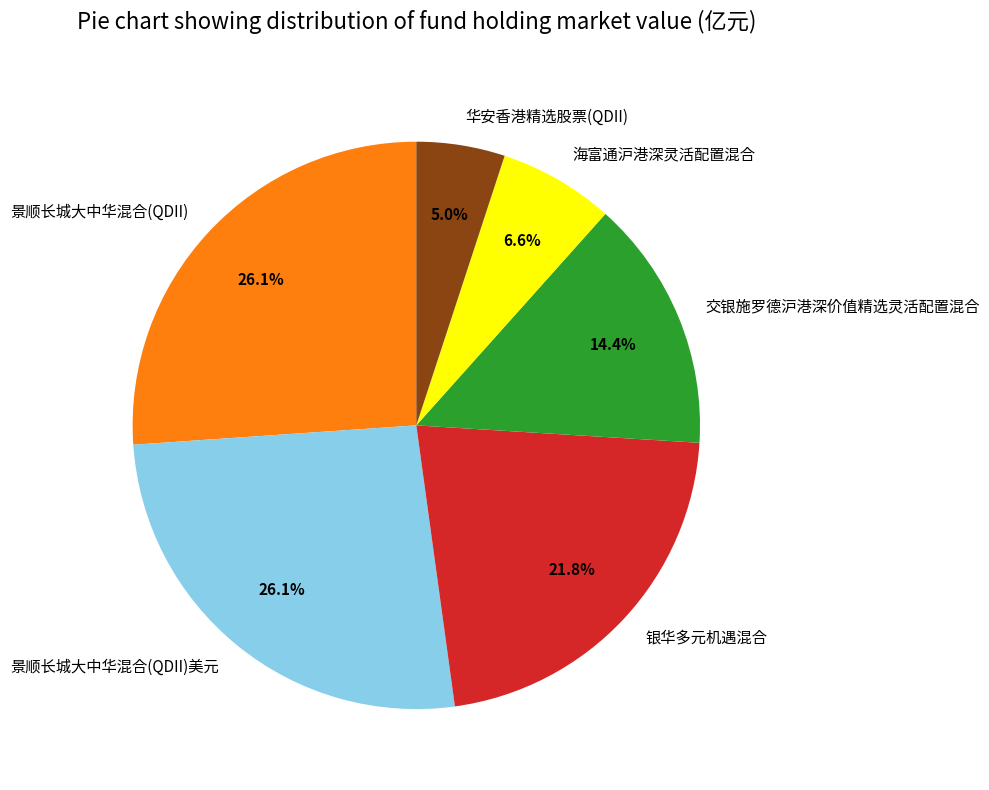

Does any single category account for the majority?

No